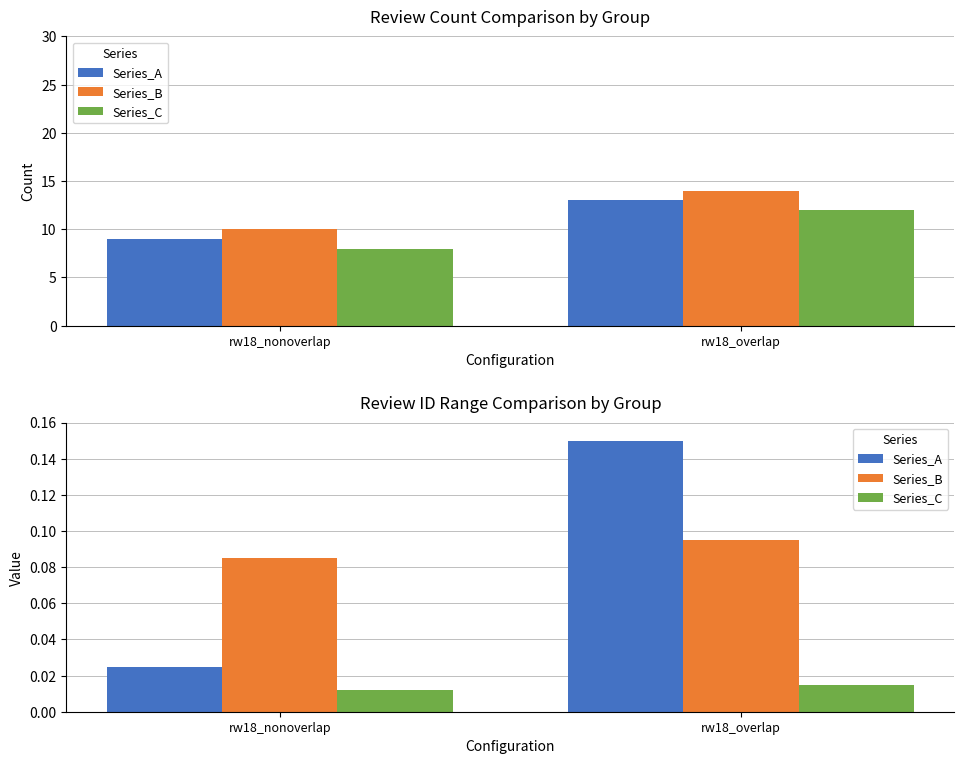

What is the highest value of the Series_A series?

0.1